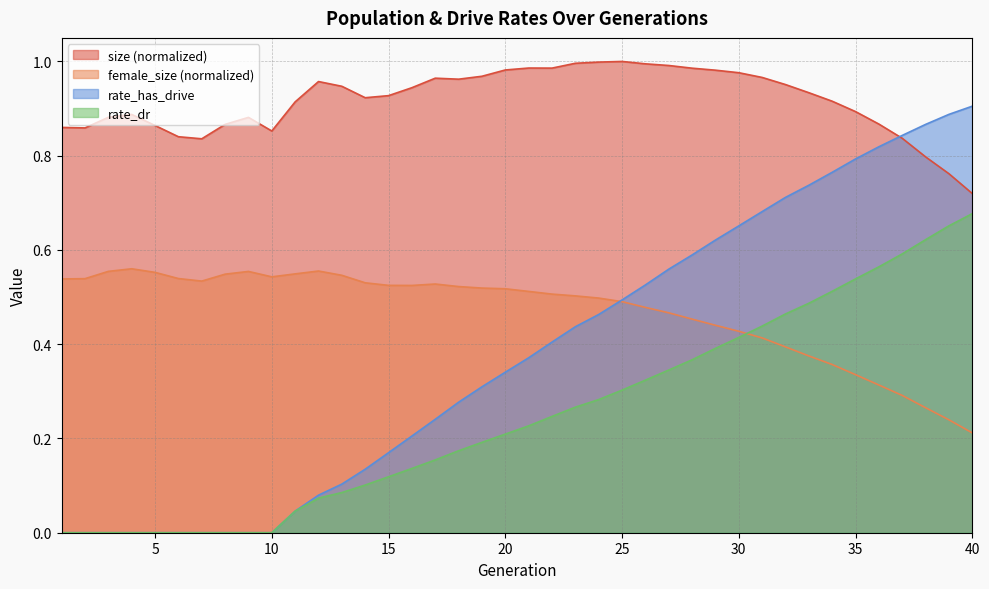

What is the sum of the rate_has_drive values at 33 and 39?

1.6